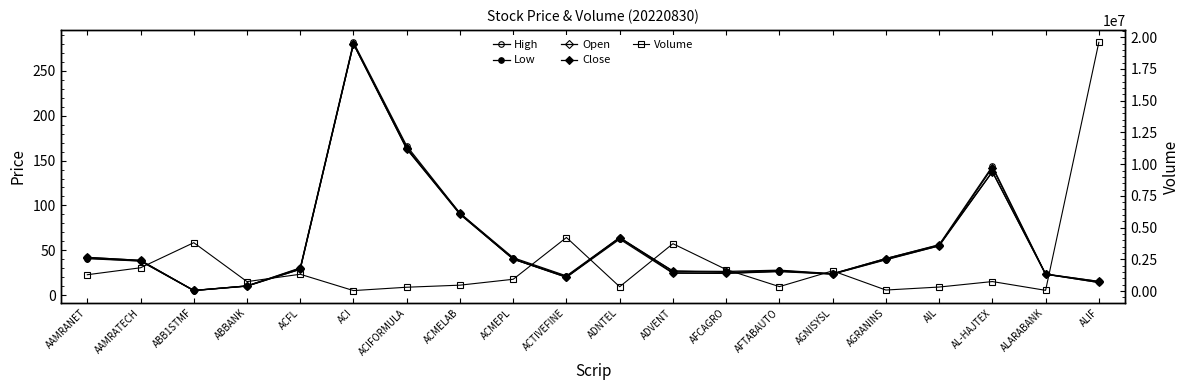

True or false: Close has more than 0 points higher than both neighbors.

True